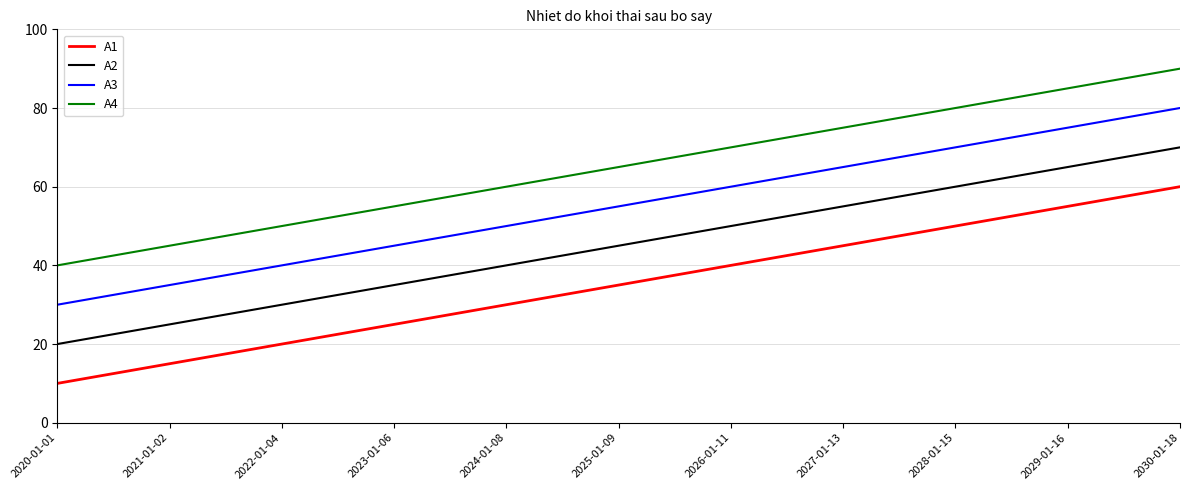

How many A4 values are between 50 and 80?

7